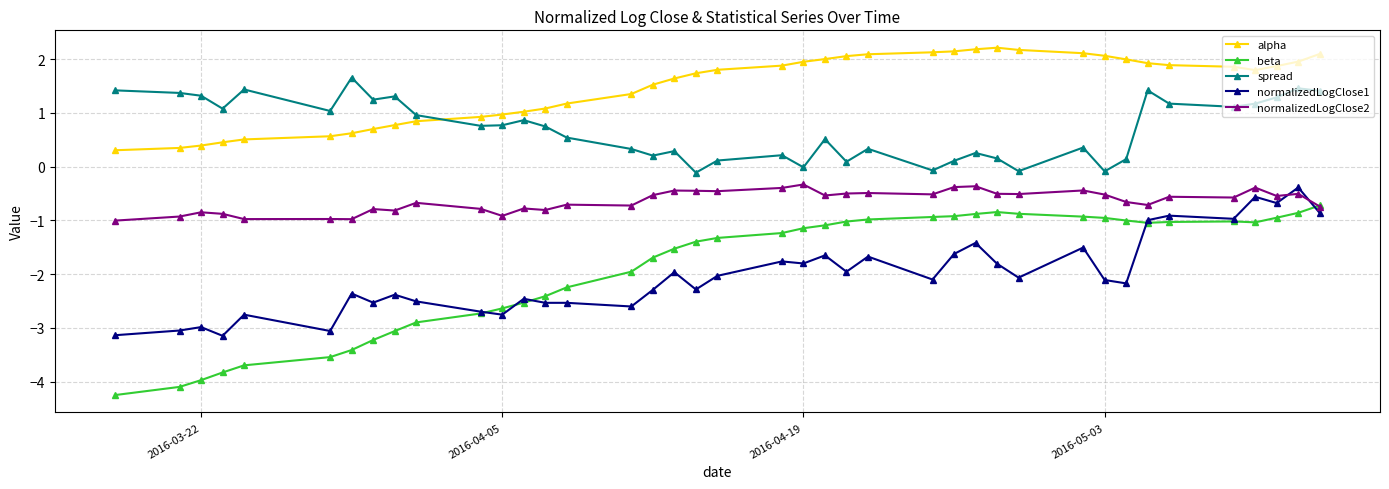

What are all the series names shown in the legend?

alpha, beta, spread, normalizedLogClose1, normalizedLogClose2